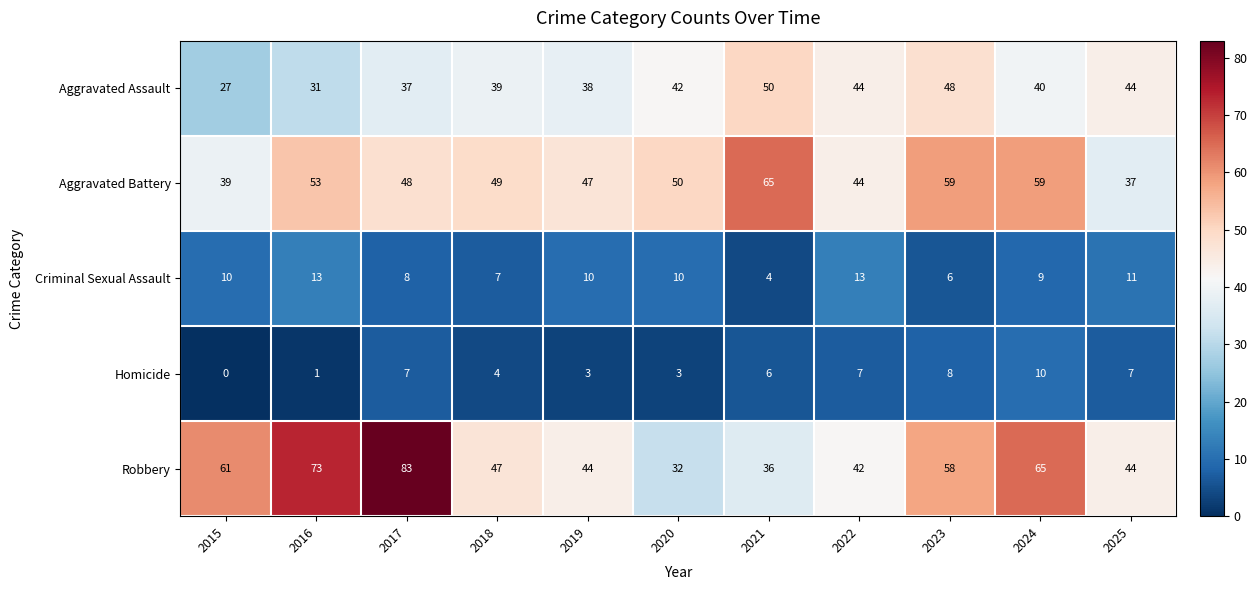

What is the sum of all Criminal Sexual Assault values?

101